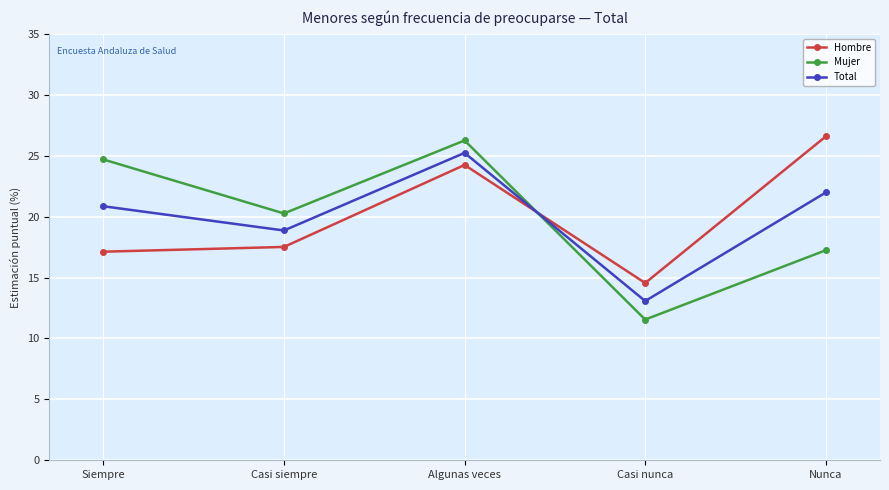

Rank the series at Siempre from highest to lowest value.

Mujer, Total, Hombre